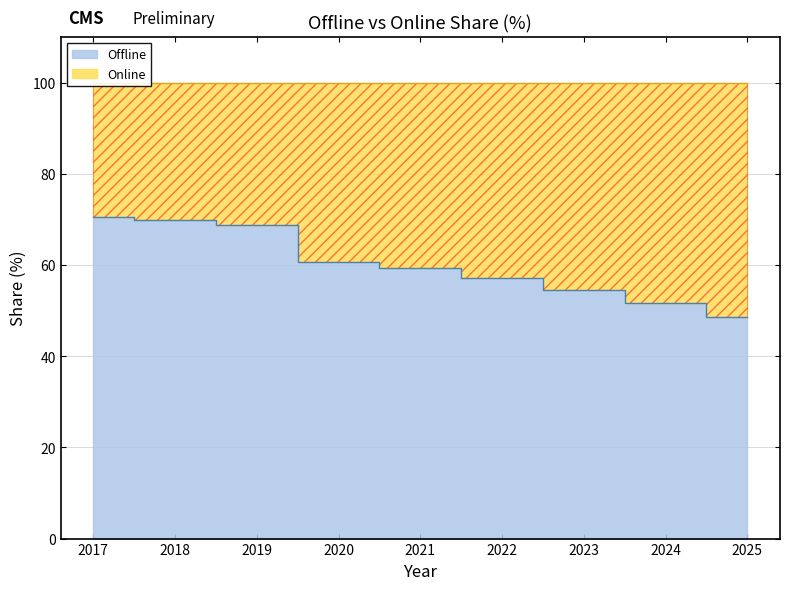

What is the greatest value displayed?

70.5